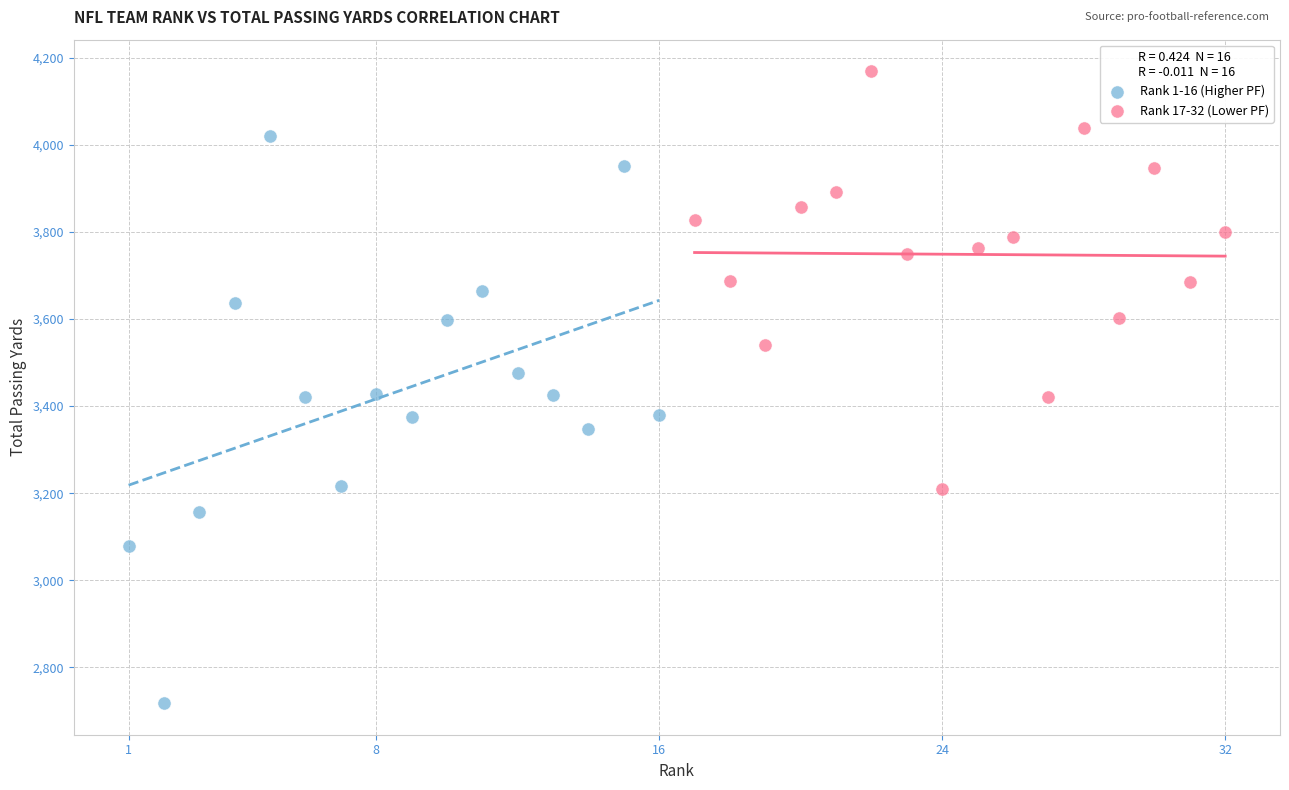

Which series contains the highest Y value?

Rank 17-32 (Lower PF)